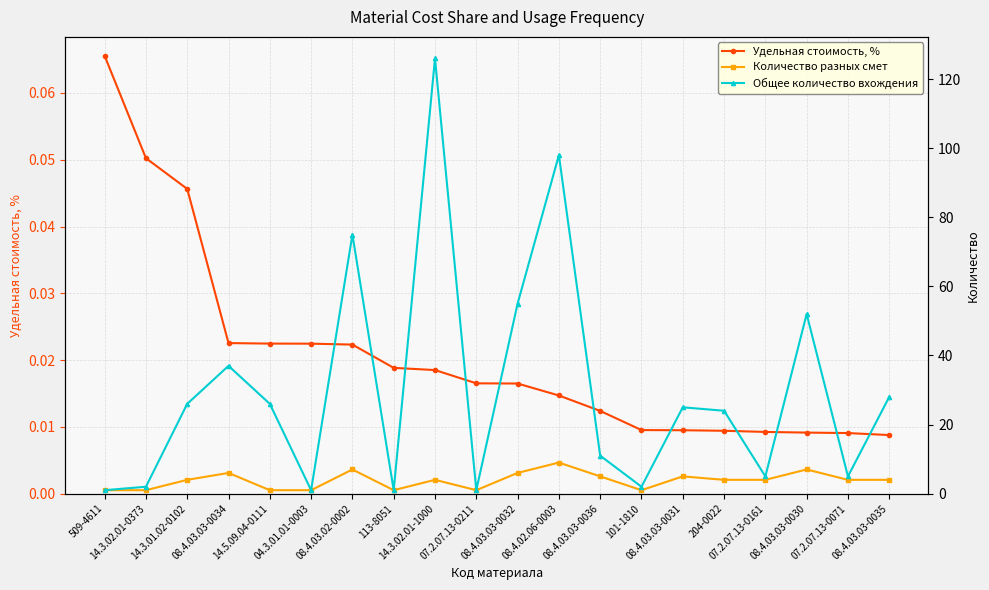

The Количество разных смет series shows 1.3 at 204-0022. True or false?

False